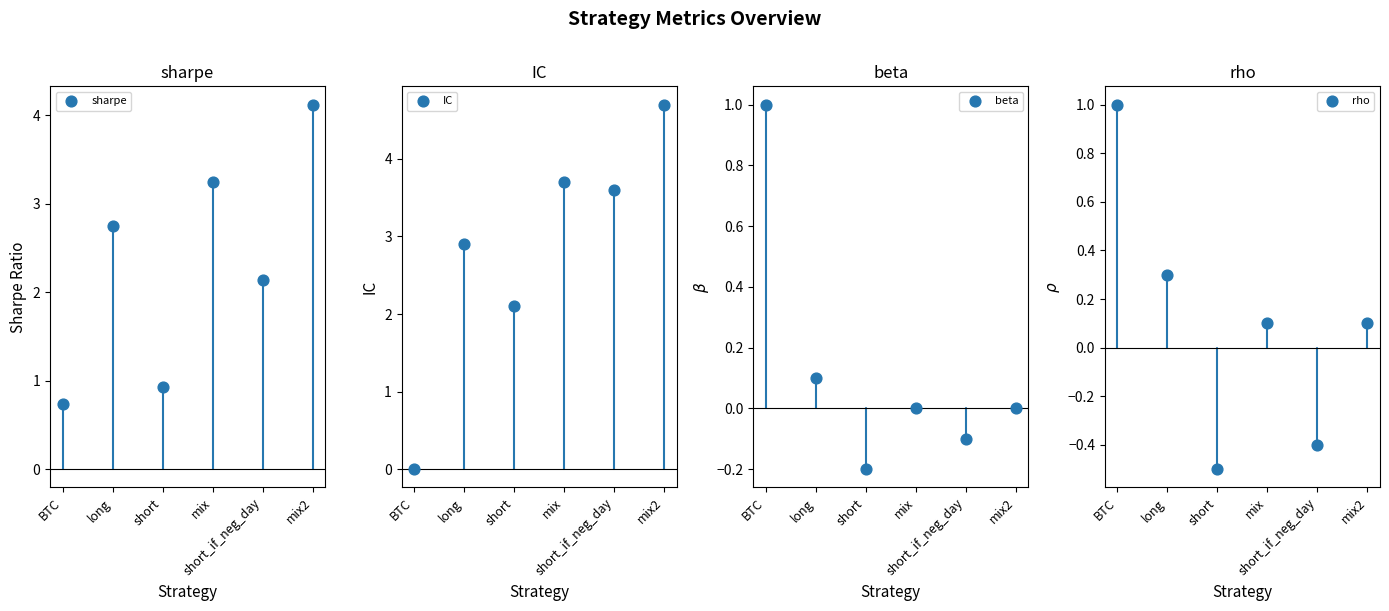

At how many categories does at least one series exceed 0?

6